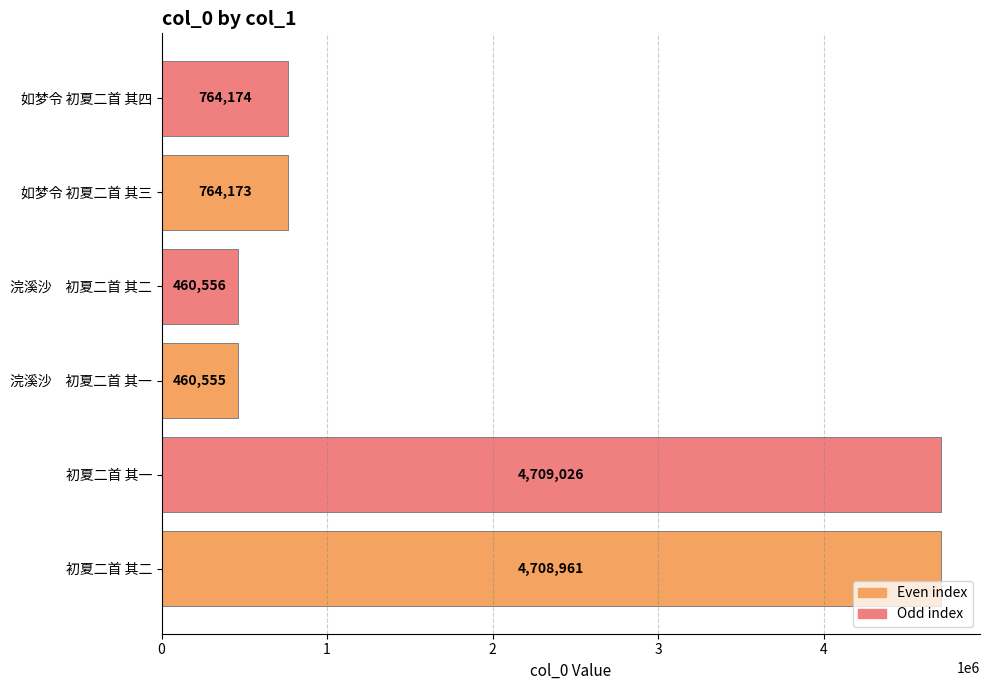

Are the bars grouped side by side (vs. stacked)?

No